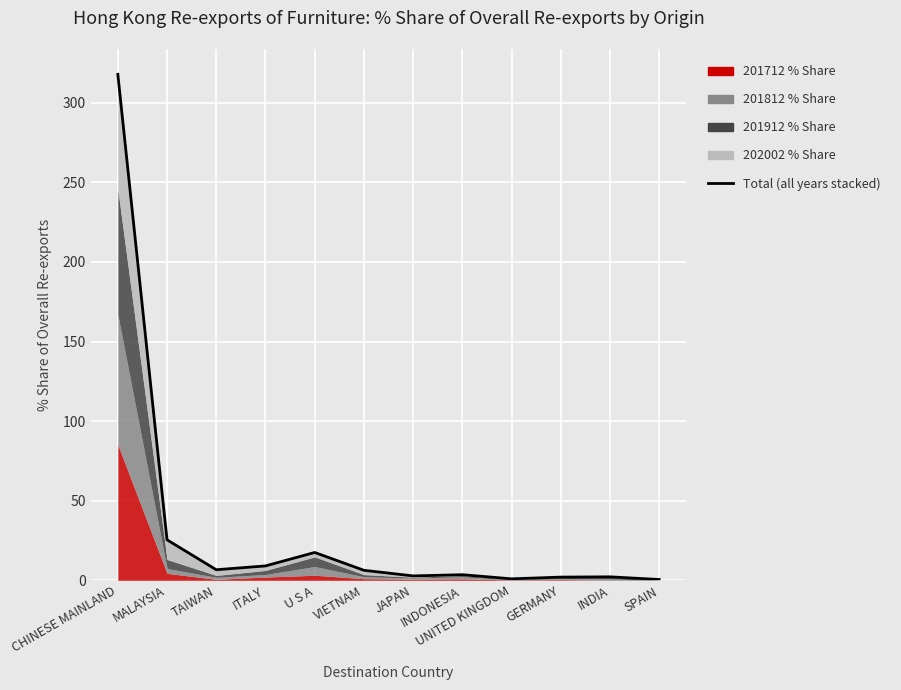

Which label corresponds to the largest value in the chart?

CHINESE MAINLAND